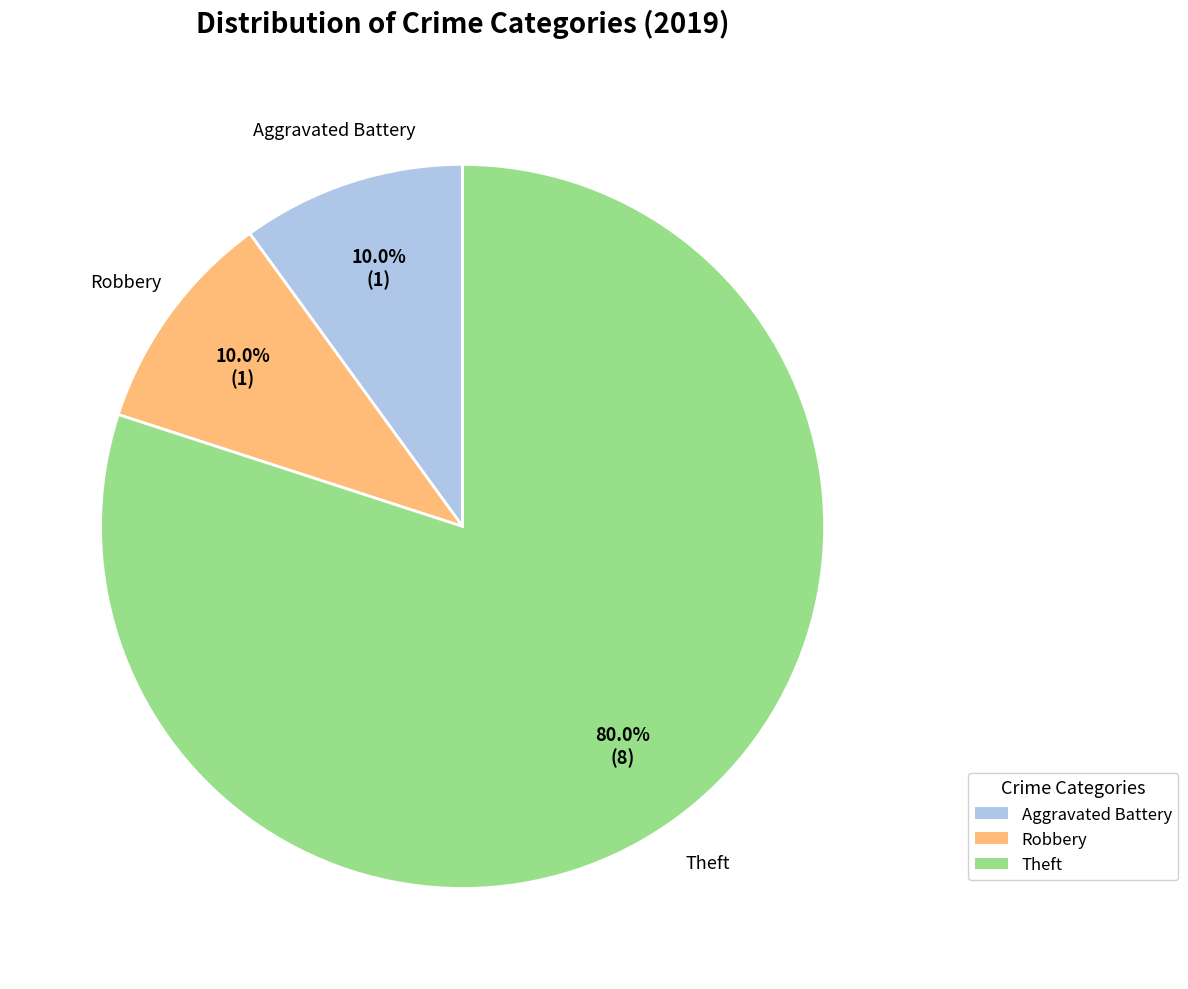

Is there a majority slice in this chart?

Yes